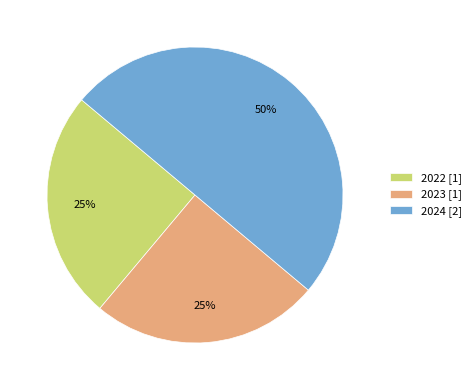

Is the sum of 2024 [2] and 2022 [1] greater than half?

Yes